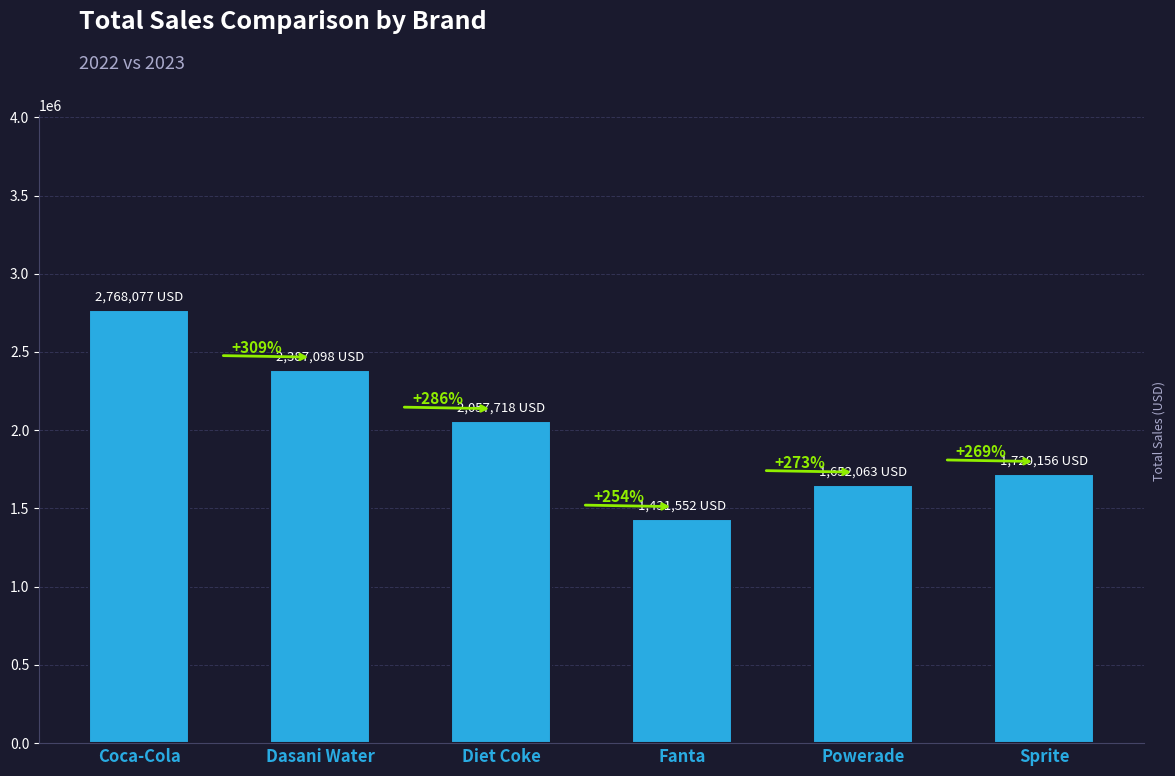

Does the chart contain any negative values?

No